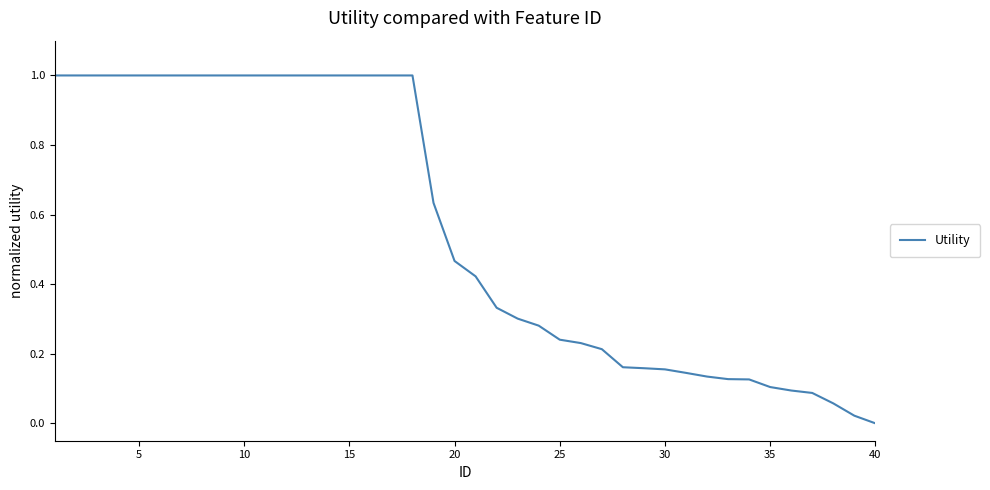

What is the difference between the second highest and second lowest values?

1.0